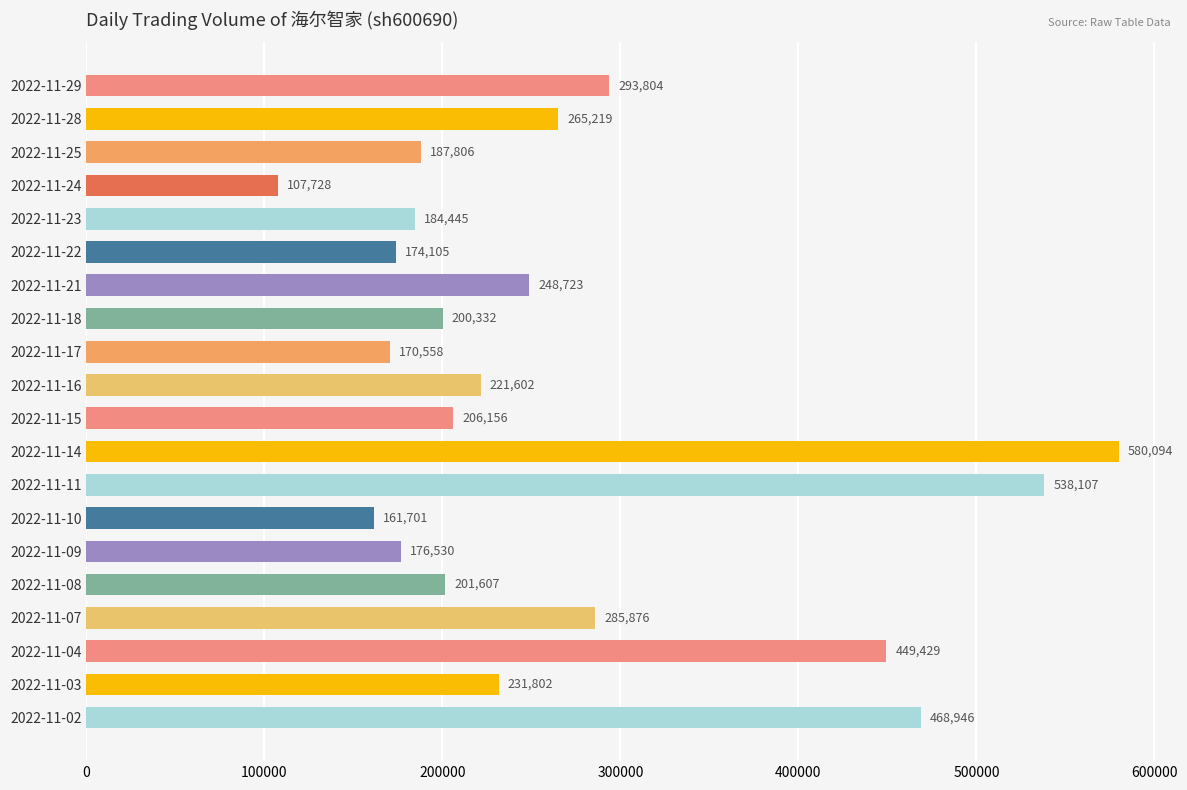

What is the difference between the values at 2022-11-23 and 2022-11-07?

101431